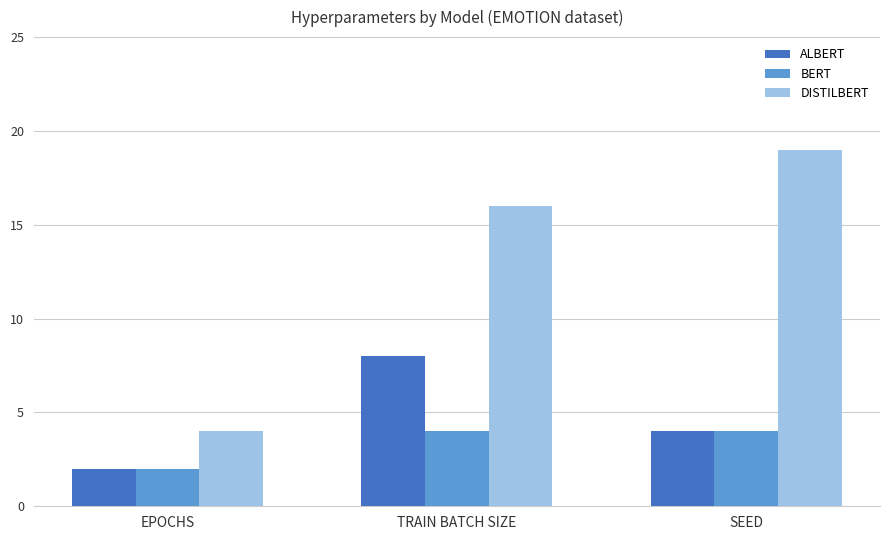

What is the difference between the highest and lowest values at SEED?

15